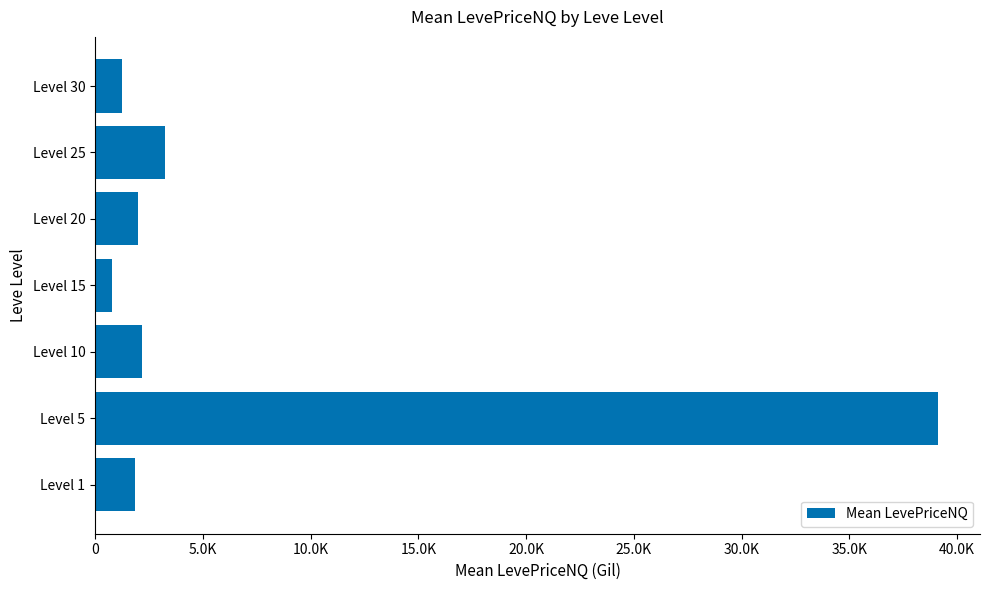

Does the chart contain any negative values?

No